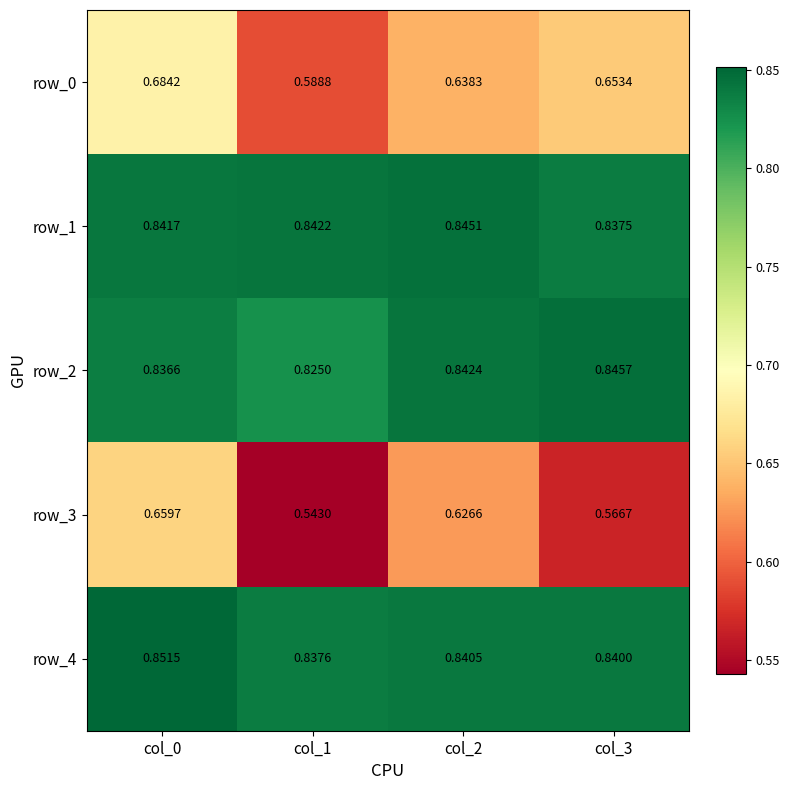

Where is row_0 nearest to the value 0?

col_1